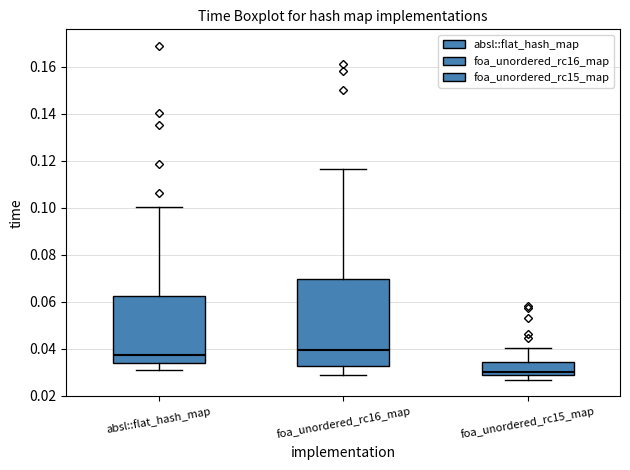

Where does the upper whisker of the box for foa_unordered_rc16_map end on the y-axis? The values are not printed on the chart, so give them approximately, as read against the axis.

0.116